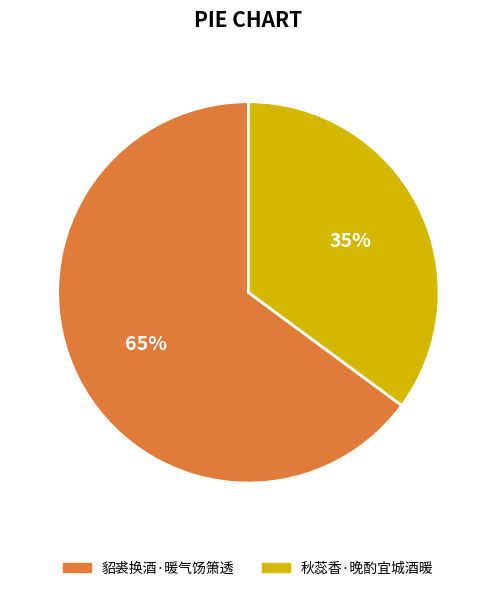

Does any single category account for the majority?

Yes